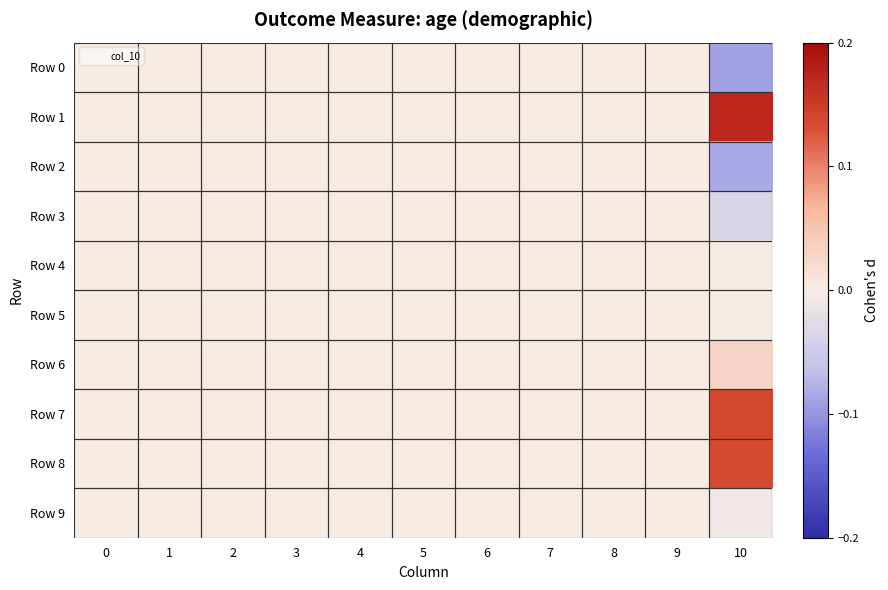

Reading left to right, transcribe all the data shown in this chart.

Row 0: 0=0.0	1=0.0	2=0.0	3=0.0	4=0.0	5=0.0	6=0.0	7=0.0	8=0.0	9=0.0	10=-0.1
Row 1: 0=0.0	1=0.0	2=0.0	3=0.0	4=0.0	5=0.0	6=0.0	7=0.0	8=0.0	9=0.0	10=0.2
Row 2: 0=0.0	1=0.0	2=0.0	3=0.0	4=0.0	5=0.0	6=0.0	7=0.0	8=0.0	9=0.0	10=-0.1
Row 3: 0=0.0	1=0.0	2=0.0	3=0.0	4=0.0	5=0.0	6=0.0	7=0.0	8=0.0	9=0.0	10=-0.0
Row 4: 0=0.0	1=0.0	2=0.0	3=0.0	4=0.0	5=0.0	6=0.0	7=0.0	8=0.0	9=0.0	10=-0.0
Row 5: 0=0.0	1=0.0	2=0.0	3=0.0	4=0.0	5=0.0	6=0.0	7=0.0	8=0.0	9=0.0	10=-0.0
Row 6: 0=0.0	1=0.0	2=0.0	3=0.0	4=0.0	5=0.0	6=0.0	7=0.0	8=0.0	9=0.0	10=0.0
Row 7: 0=0.0	1=0.0	2=0.0	3=0.0	4=0.0	5=0.0	6=0.0	7=0.0	8=0.0	9=0.0	10=0.1
Row 8: 0=0.0	1=0.0	2=0.0	3=0.0	4=0.0	5=0.0	6=0.0	7=0.0	8=0.0	9=0.0	10=0.1
Row 9: 0=0.0	1=0.0	2=0.0	3=0.0	4=0.0	5=0.0	6=0.0	7=0.0	8=0.0	9=0.0	10=-0.0